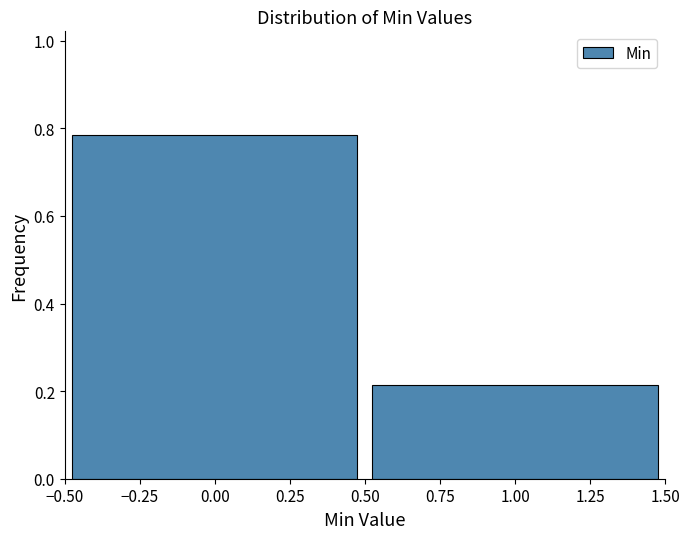

Reading left to right, transcribe this chart: for each bar, give the range it covers on the x-axis and its height. The values are not printed on the chart, so give them approximately, as read against the axis.

-0.50 to 0.50: 0.78
0.50 to 1.50: 0.22